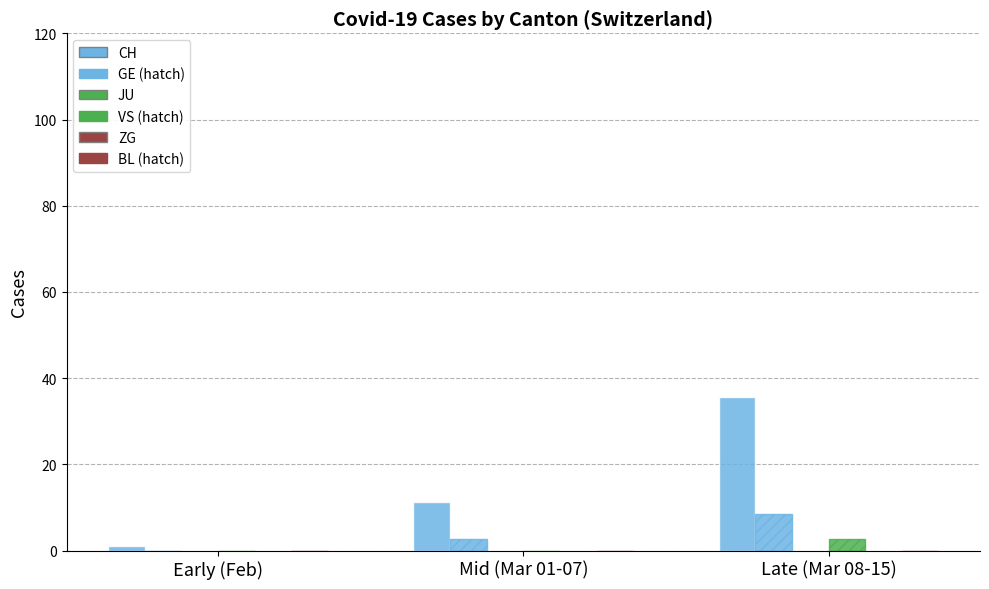

How many groups of bars are there?

3